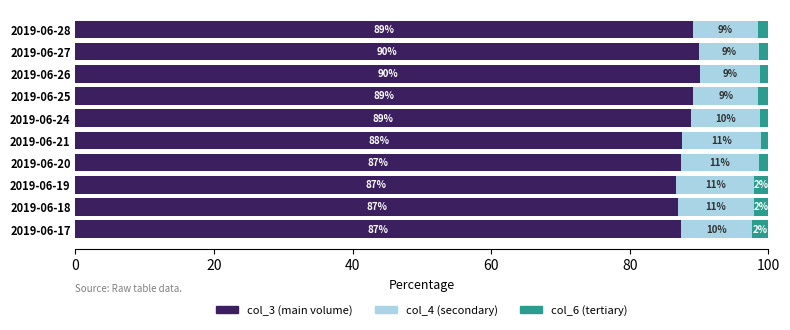

What is the total value across all series at 2019-06-27?

100.0